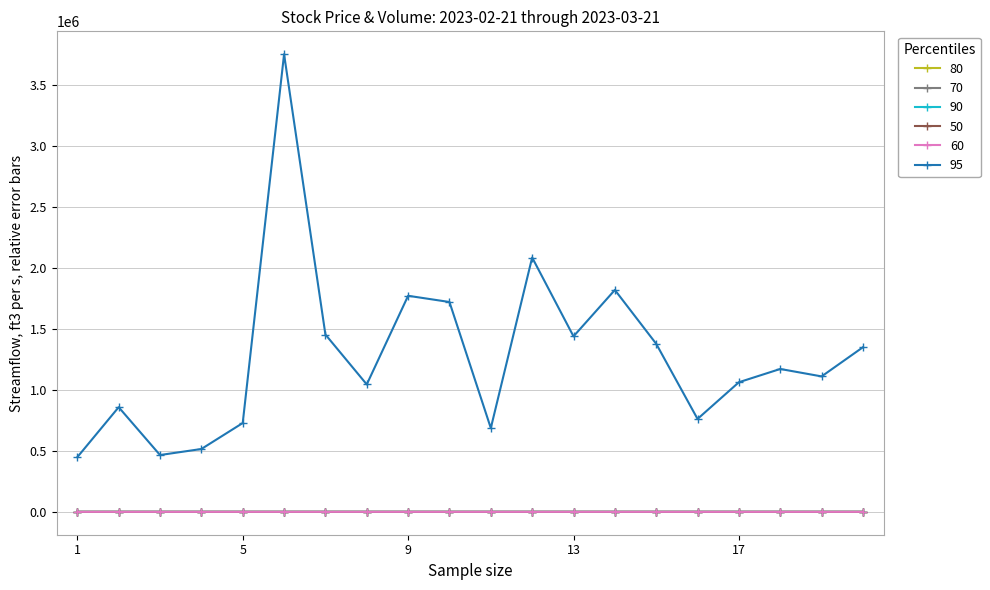

What is the maximum value shown in the chart?

3753062.0